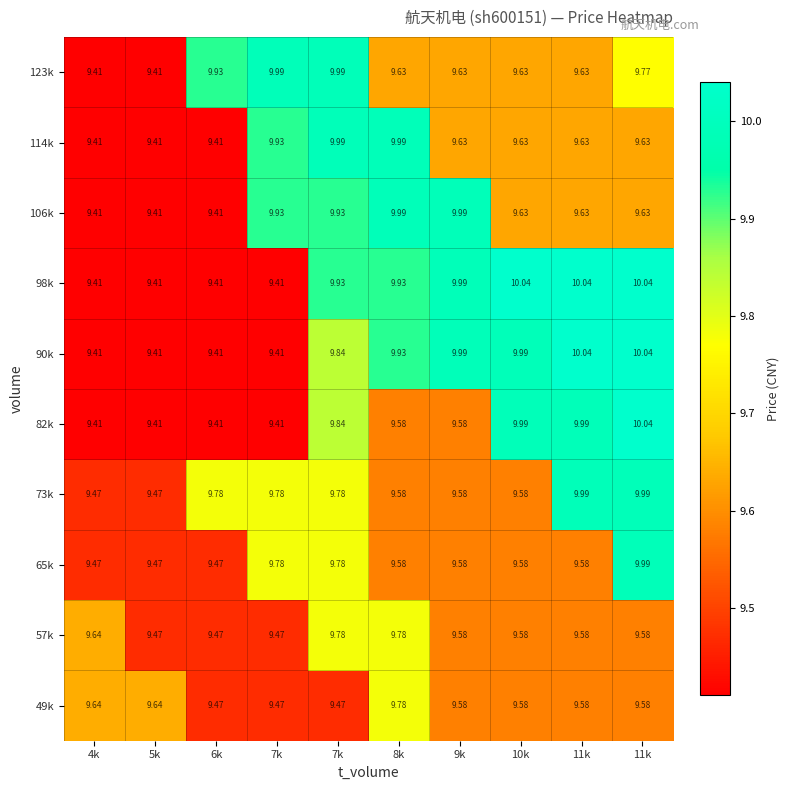

What is the greatest value displayed?

10.0